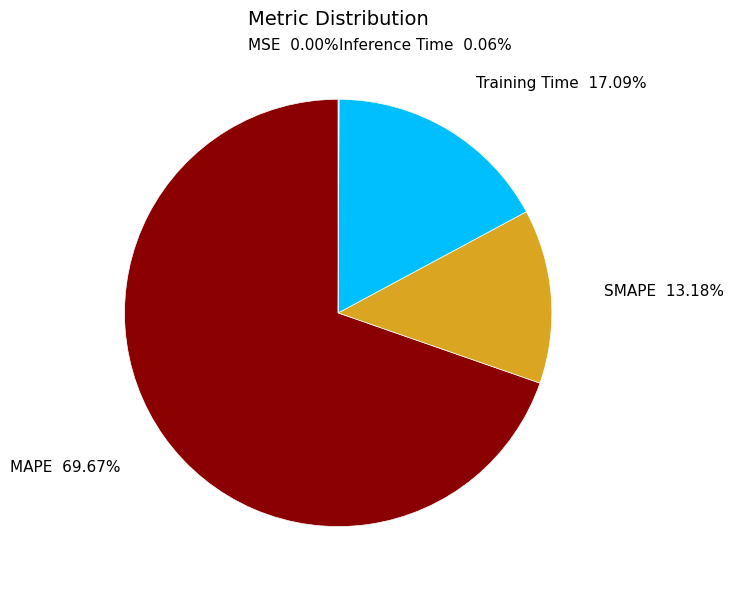

What percentage is the SMAPE slice, to the nearest percent?

13%